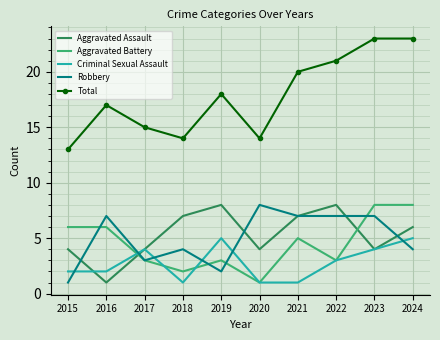

True or false: Total has a value of 34 at 2022.

False